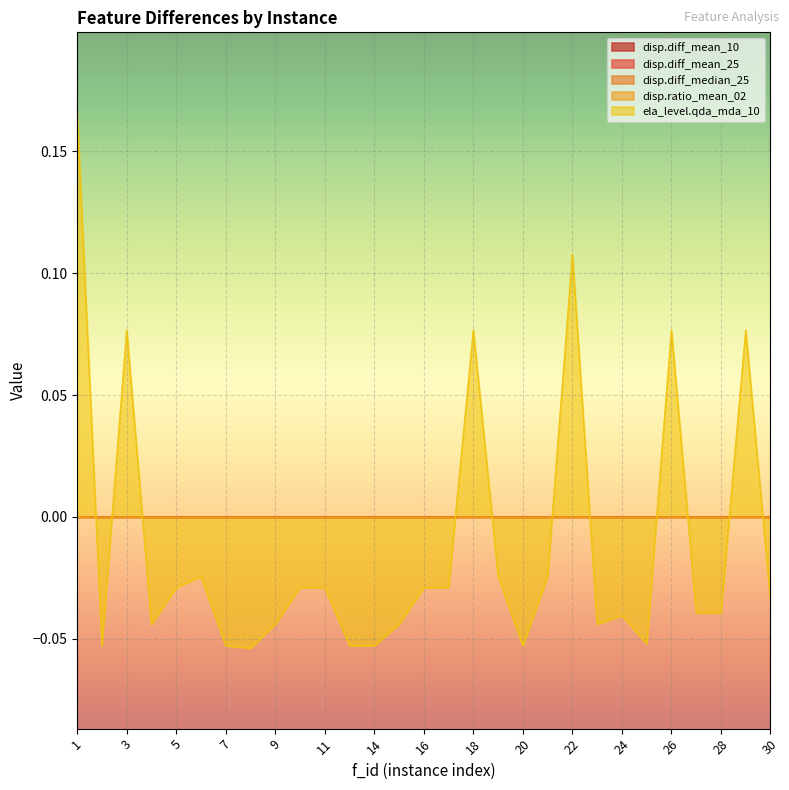

Is the value of disp.diff_median_25 at 6 greater than the value of disp.ratio_mean_02 at 14?

No